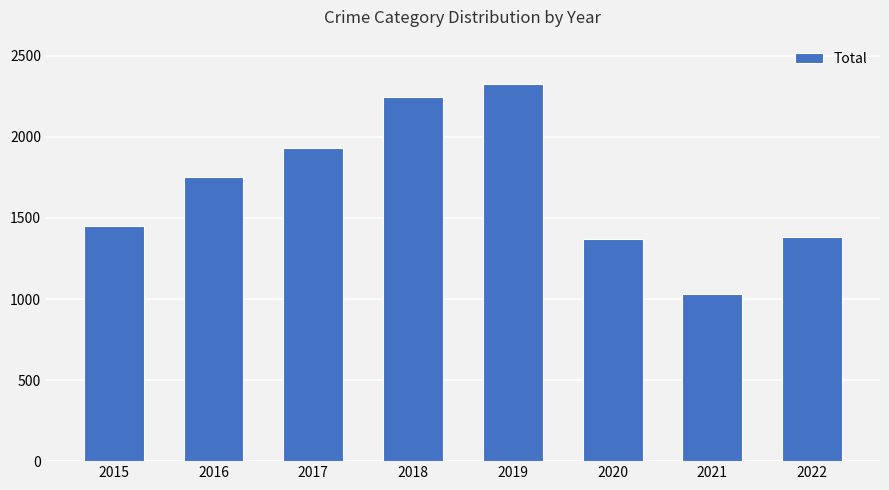

Which label corresponds to the largest value in the chart?

2019